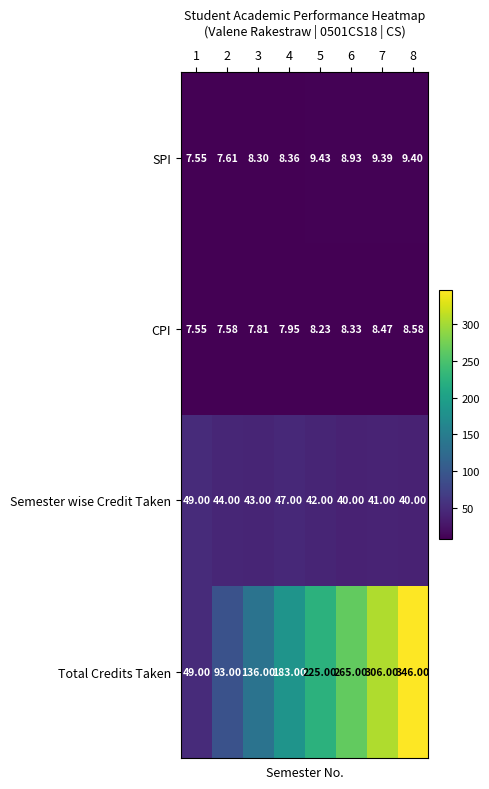

Rank the series by their maximum value, from highest to lowest.

Total Credits Taken, Semester wise Credit Taken, SPI, CPI